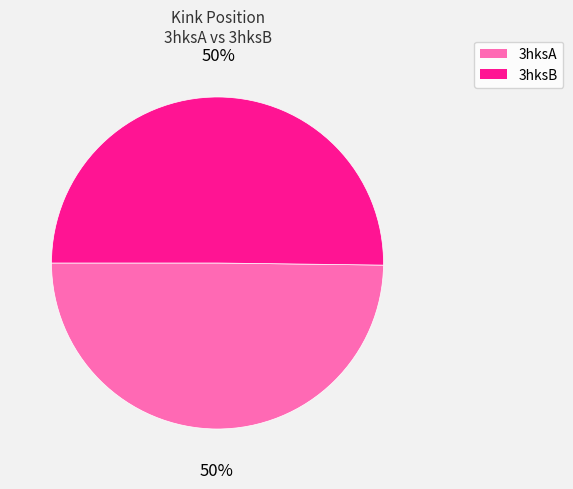

To the nearest percent, what percentage of the pie is 3hksA?

50%